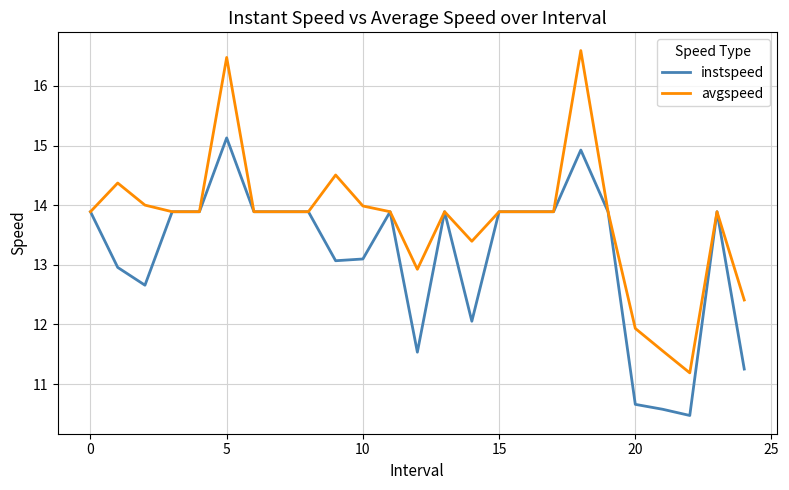

Reading right to left, what are all the values shown in this chart?

instspeed: 11.3	13.9	10.5	10.6	10.7	13.9	14.9	13.9	13.9	13.9	12.1	13.9	11.5	13.9	13.1	13.1	13.9	13.9	13.9	15.1	13.9	13.9	12.7	13.0	13.9
avgspeed: 12.4	13.9	11.2	11.6	11.9	13.9	16.6	13.9	13.9	13.9	13.4	13.9	12.9	13.9	14.0	14.5	13.9	13.9	13.9	16.5	13.9	13.9	14.0	14.4	13.9